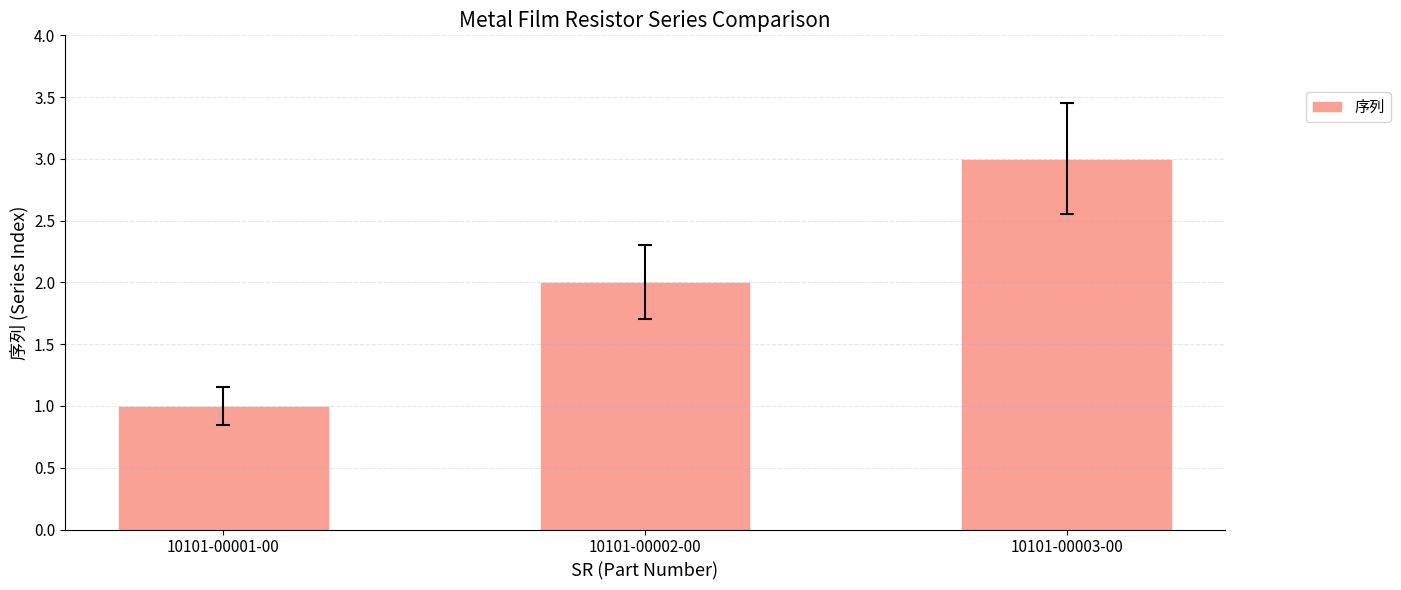

Reading left to right, what are all the values shown in this chart?

1	2	3